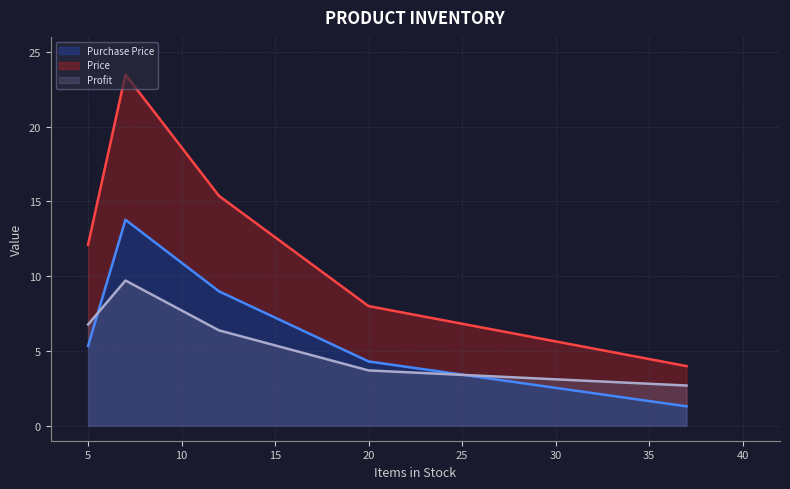

Reading left to right, list all the values displayed in this chart.

Purchase Price: 37=1.3	5=5.3	12=9.0	20=4.3	7=13.8
Price: 37=4.0	5=12.1	12=15.4	20=8.0	7=23.5
Profit: 37=2.7	5=6.8	12=6.4	20=3.7	7=9.7